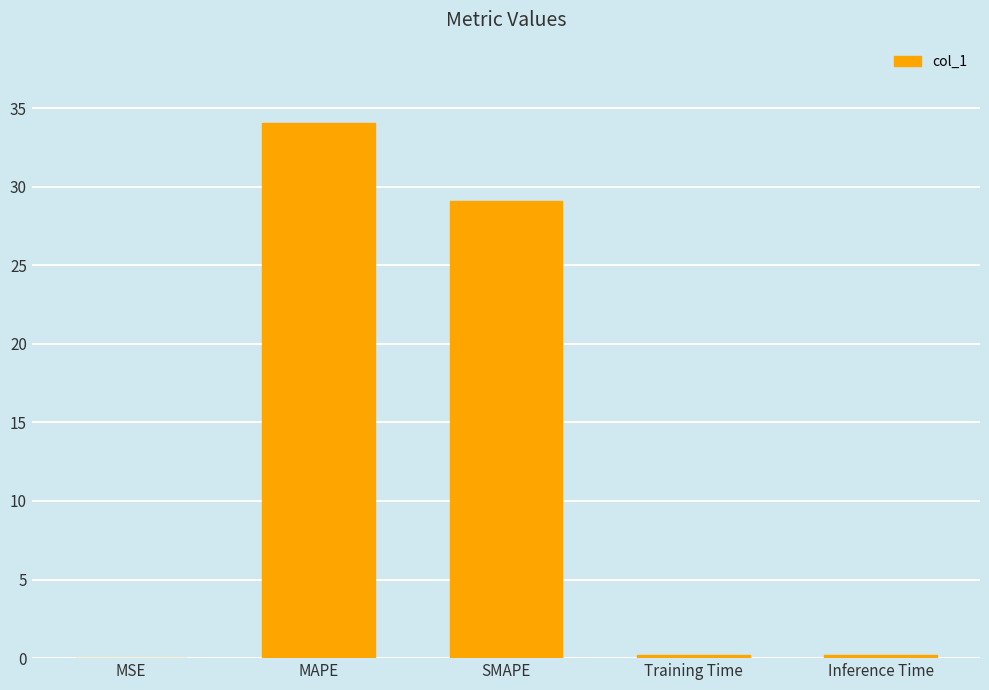

At which label is the value closest to 17?

SMAPE